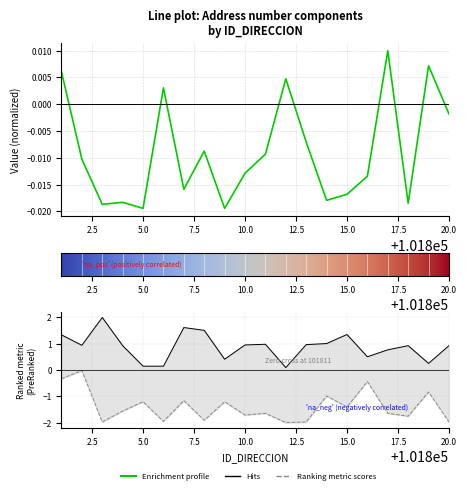

How many data points in NUMERO_PLACA_DIRECCION are above -1?

5